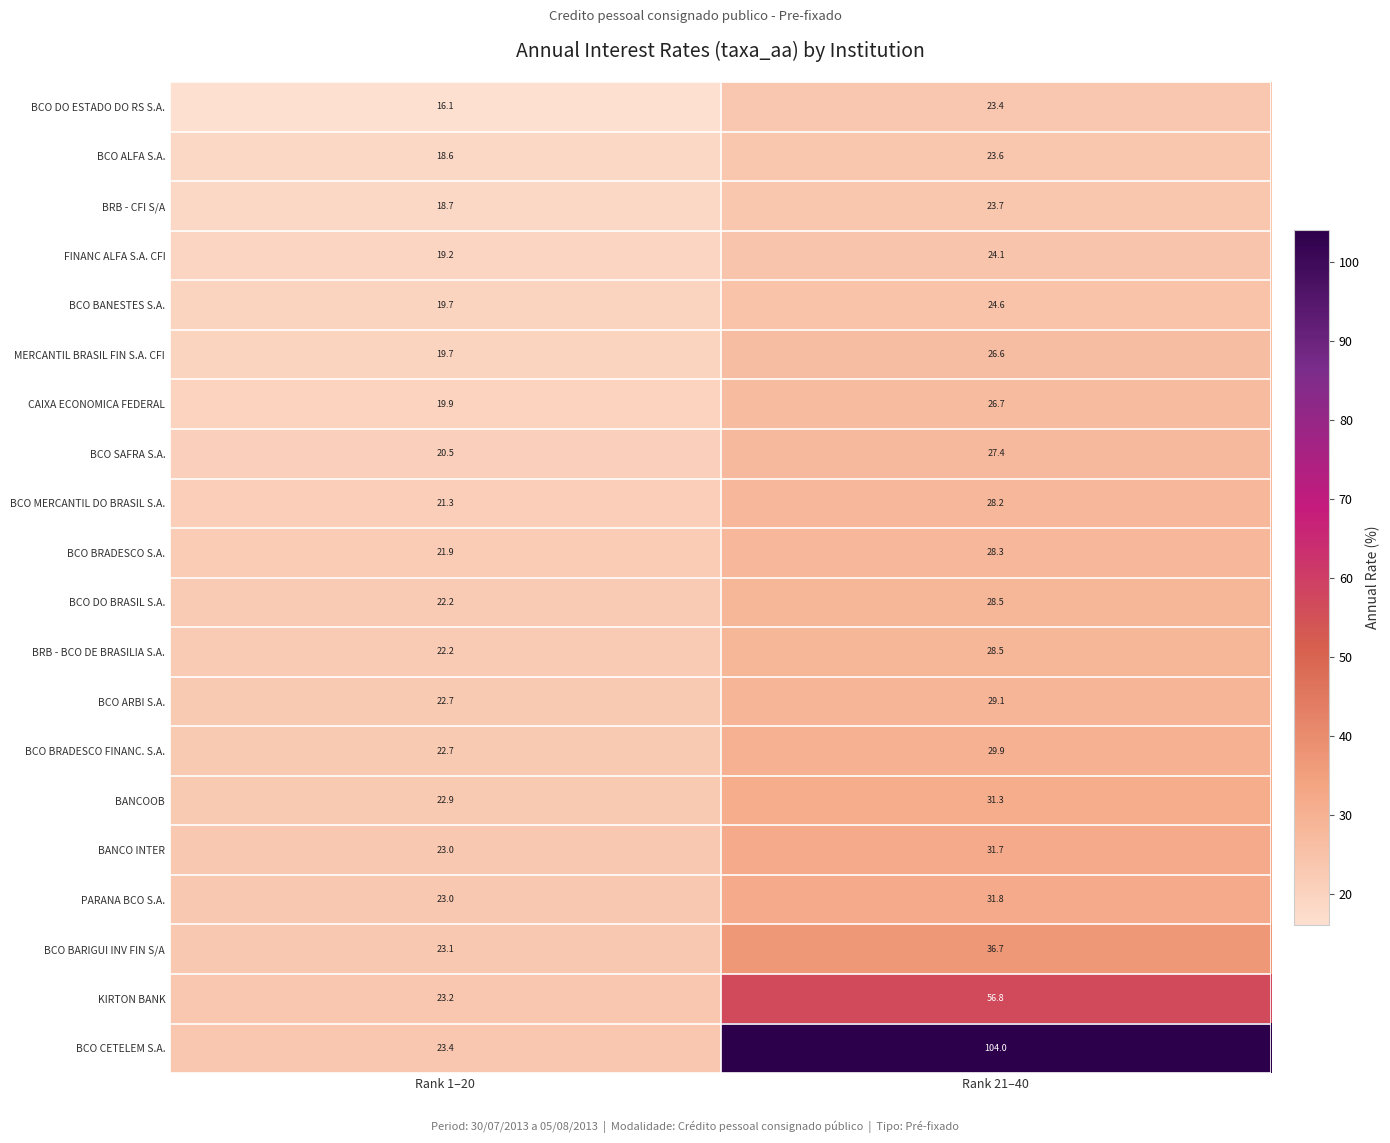

List the labels in order of BCO SAFRA S.A. value, largest first.

Rank 21–40, Rank 1–20